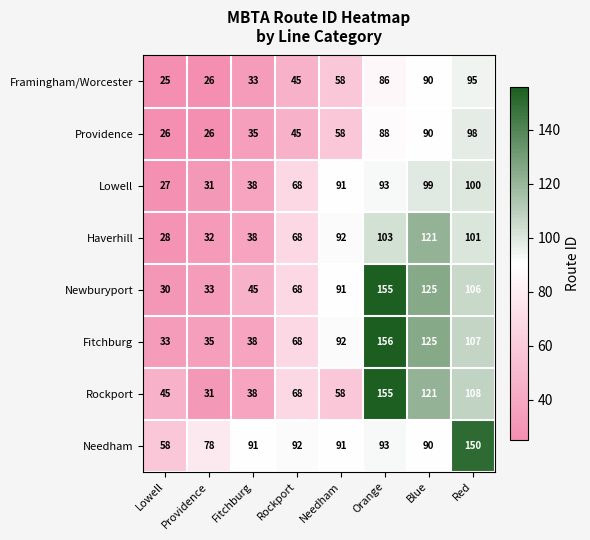

What is the total value across all series at Red?

865